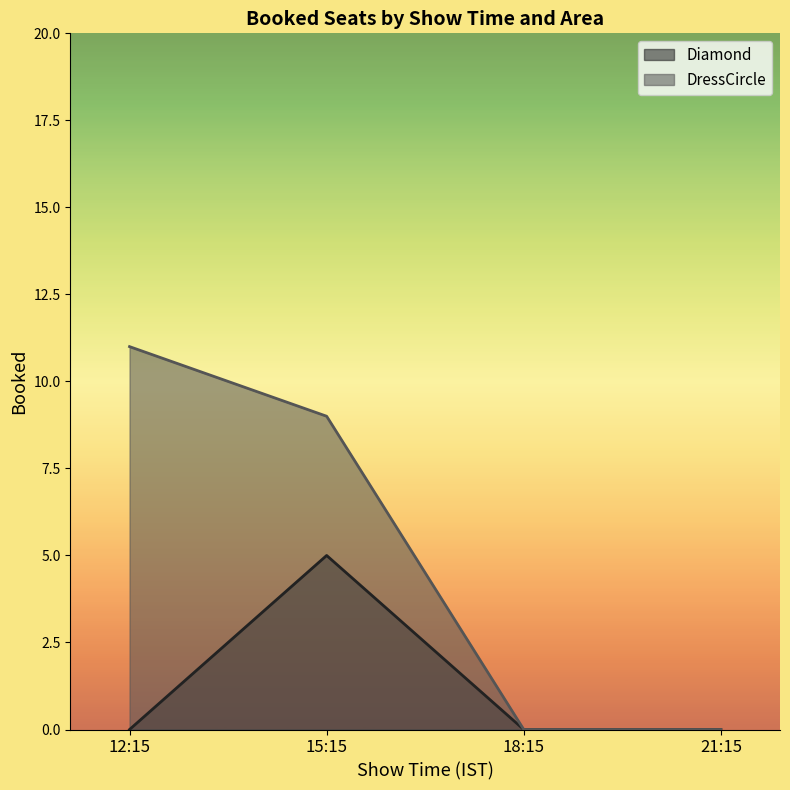

What is the maximum value shown in the chart?

11